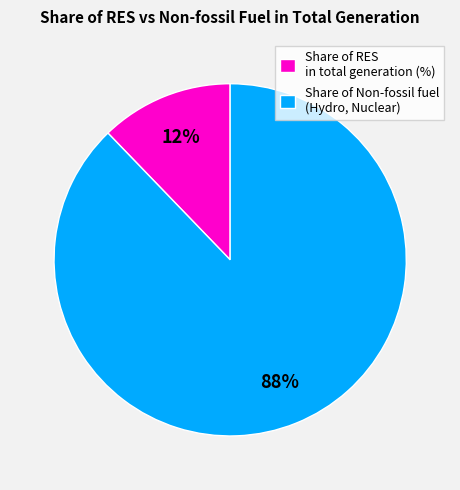

Which slice is the largest?

Share of Non-fossil fuel (Hydro, Nuclear)